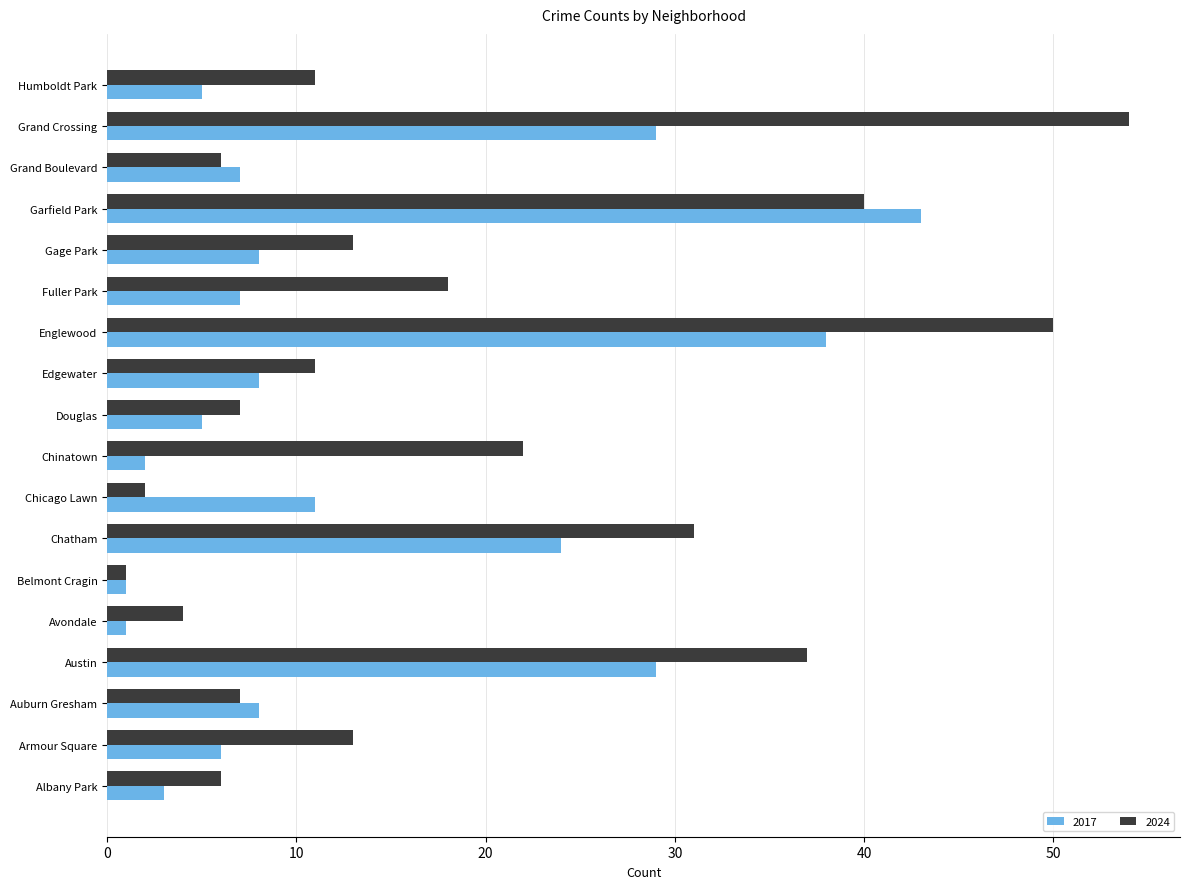

At how many categories does at least one series exceed 14?

7